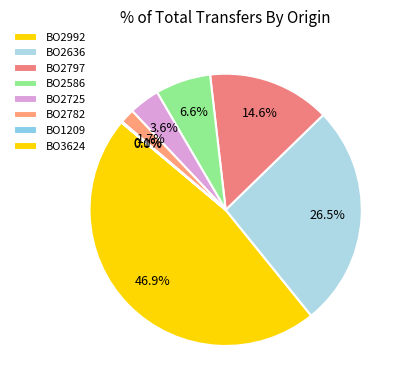

Between BO1209 and BO2797, which is larger?

BO2797